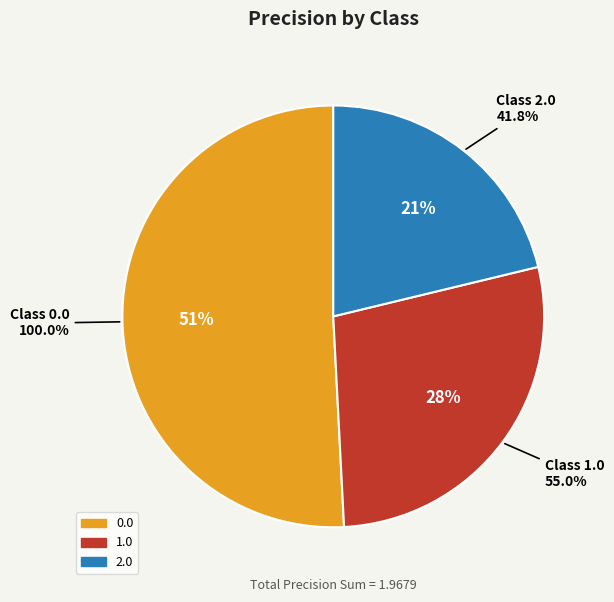

Combined, what portion of the pie is 2.0 and 1.0?

49.2%